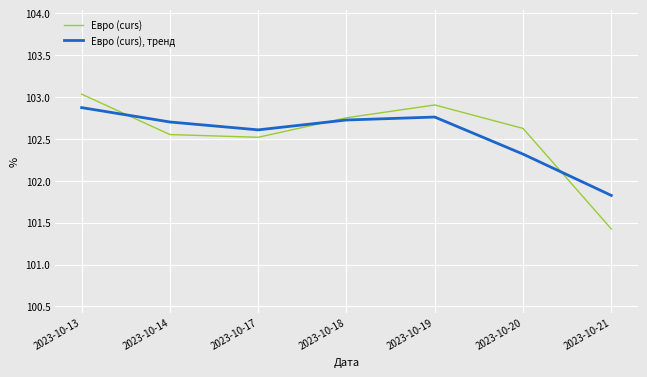

True or false: Евро (curs), тренд has more than 1 points higher than both neighbors.

False